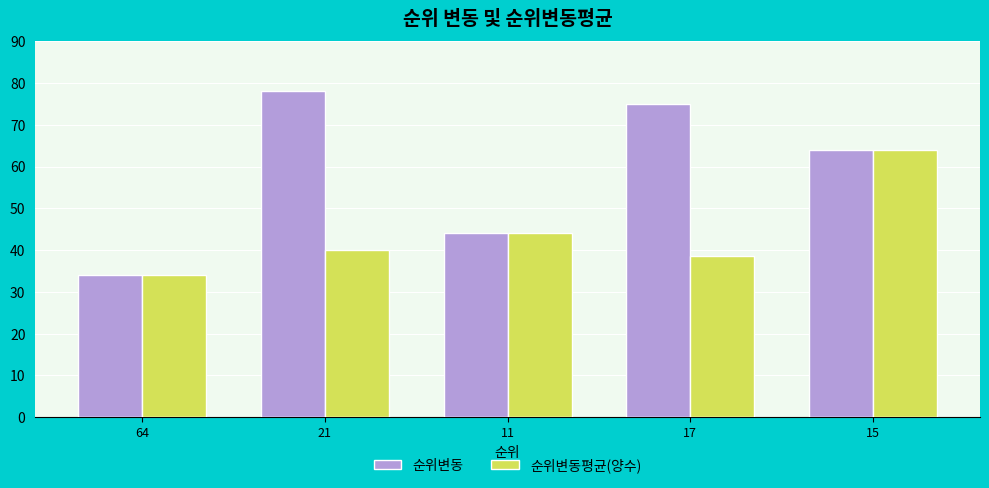

At 21, list the series in order from smallest to largest.

순위변동평균(양수), 순위변동